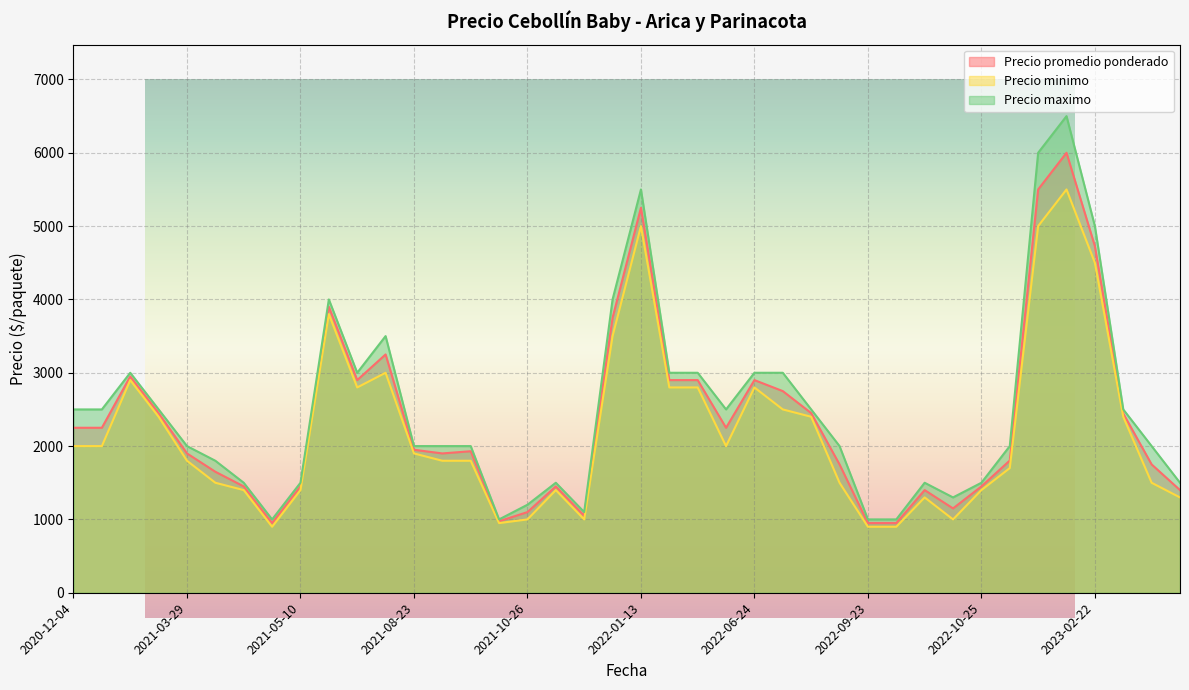

At which label does Precio minimo first exceed 1900?

2020-12-04